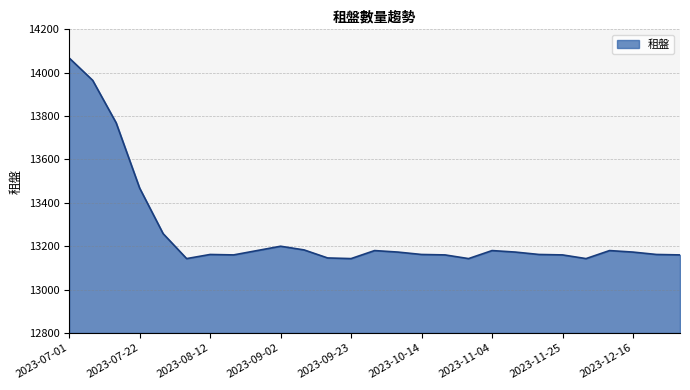

How many lines are shown in the chart?

1